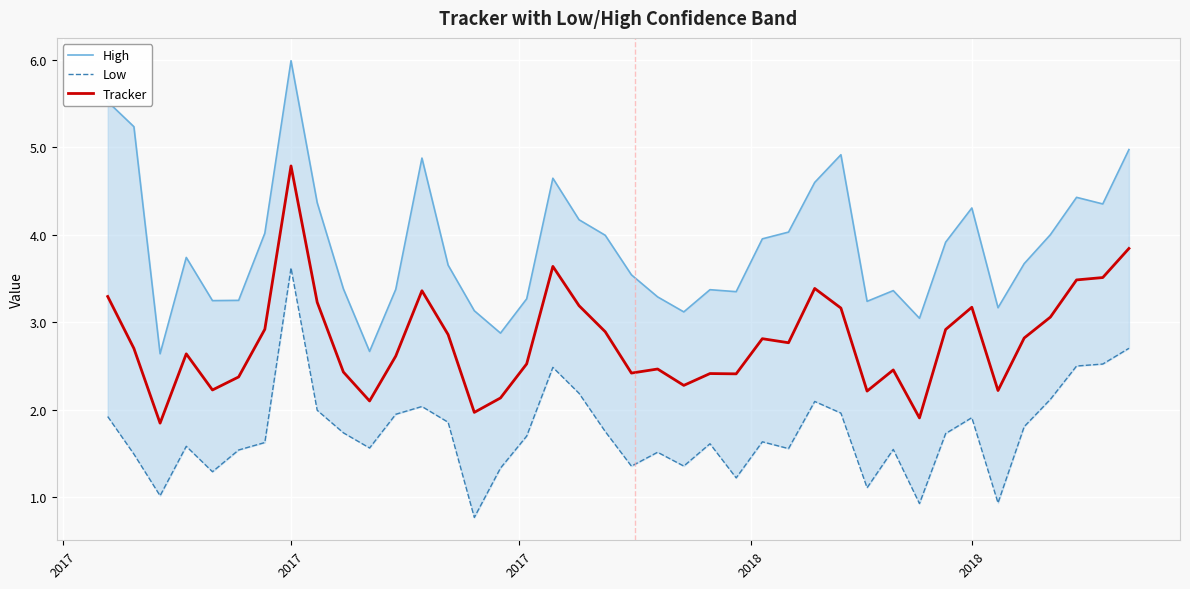

At which label does Tracker reach its peak?

2017